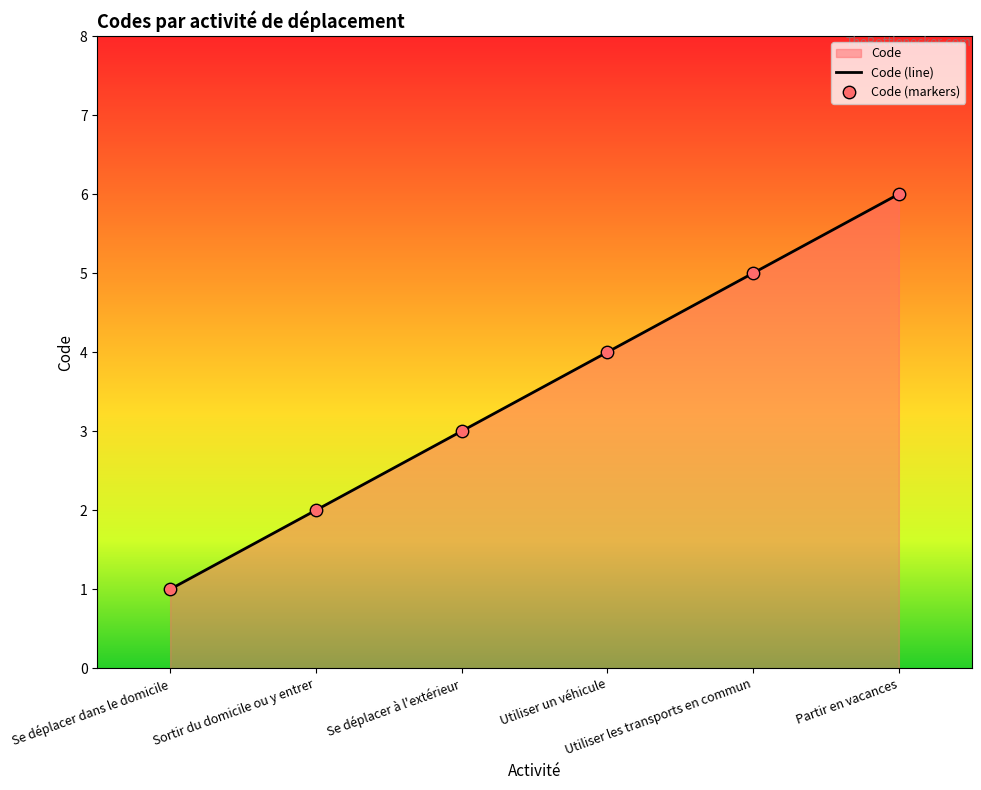

At which category is the sum across all series the highest?

Partir en vacances